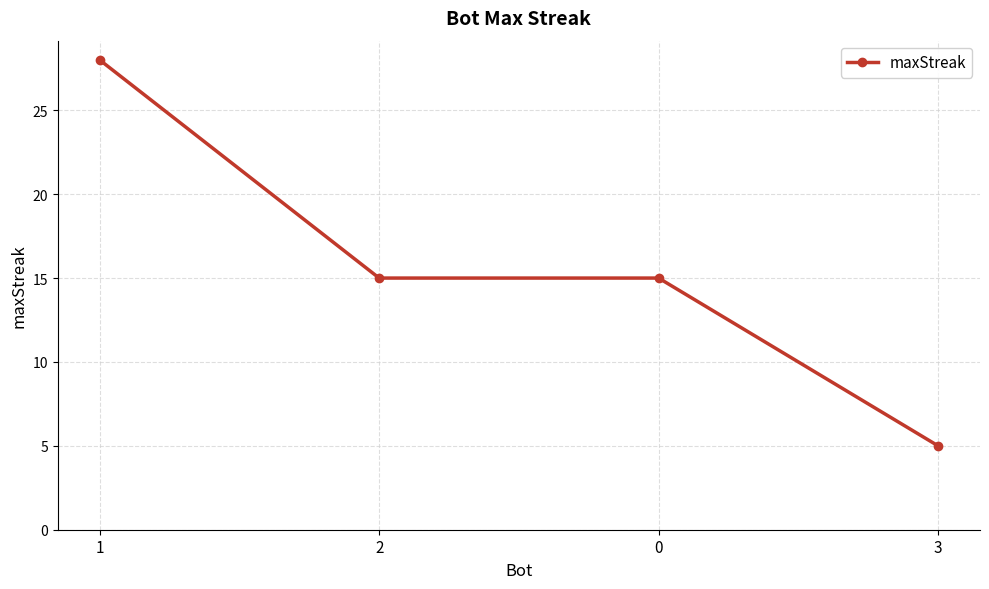

What is the minimum value shown in the chart?

5